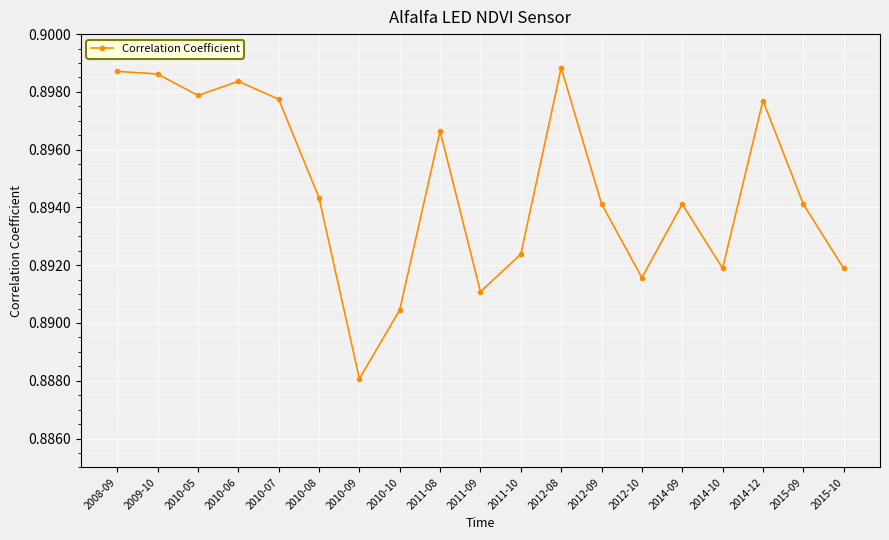

Which has a higher value, 2011-08 or 2010-08?

2011-08